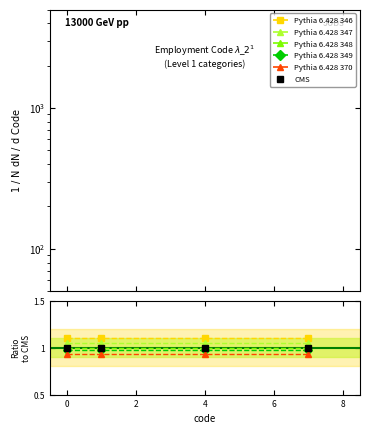

Is it true that Pythia 6.428 370 equals -0.3 at 0?

False